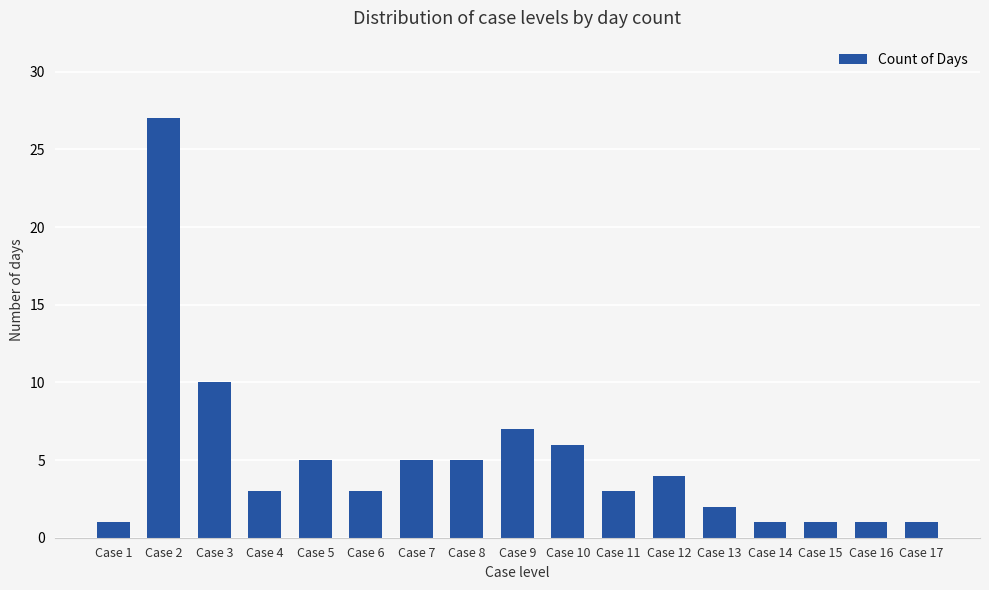

Which has a higher value, Case 5 or Case 14?

Case 5